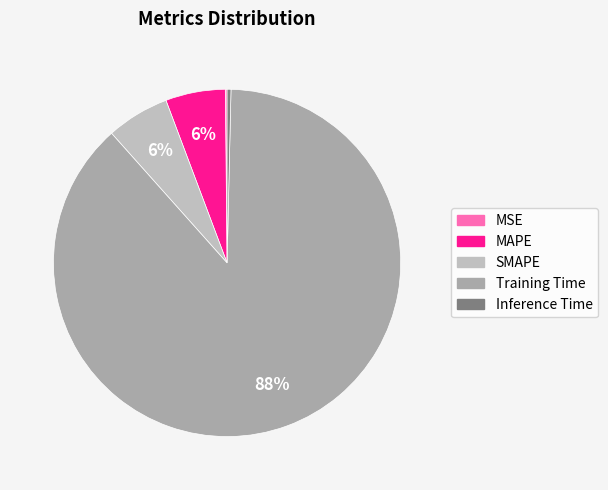

What percentage do MAPE and Inference Time together represent?

5.9%